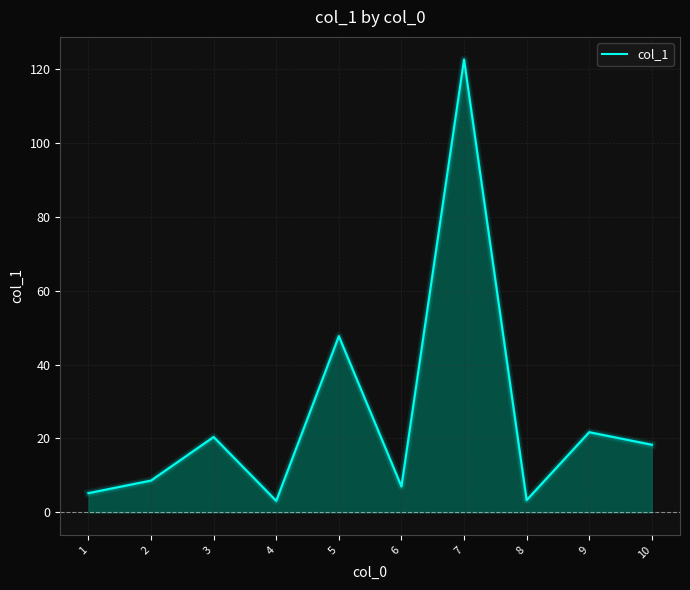

The value at 7 is 25.7. True or false?

False